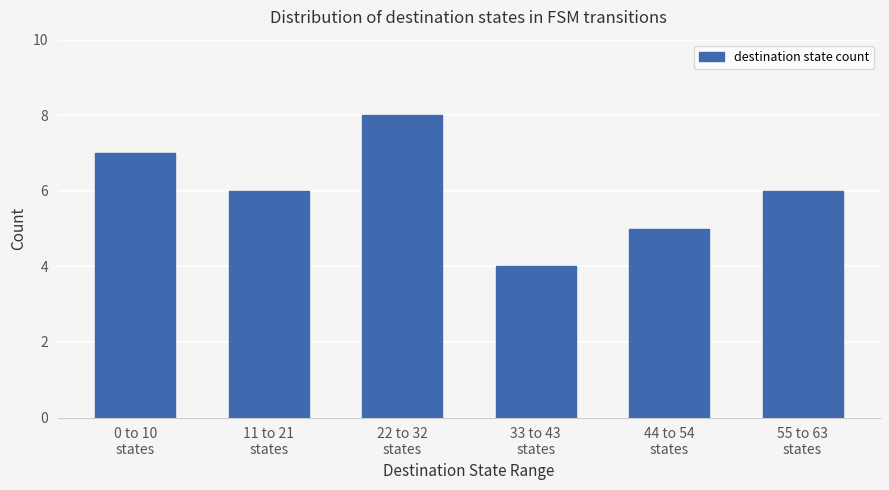

Approximately how many times larger is the value at 11 to 21
states compared to 0 to 10
states?

0.9